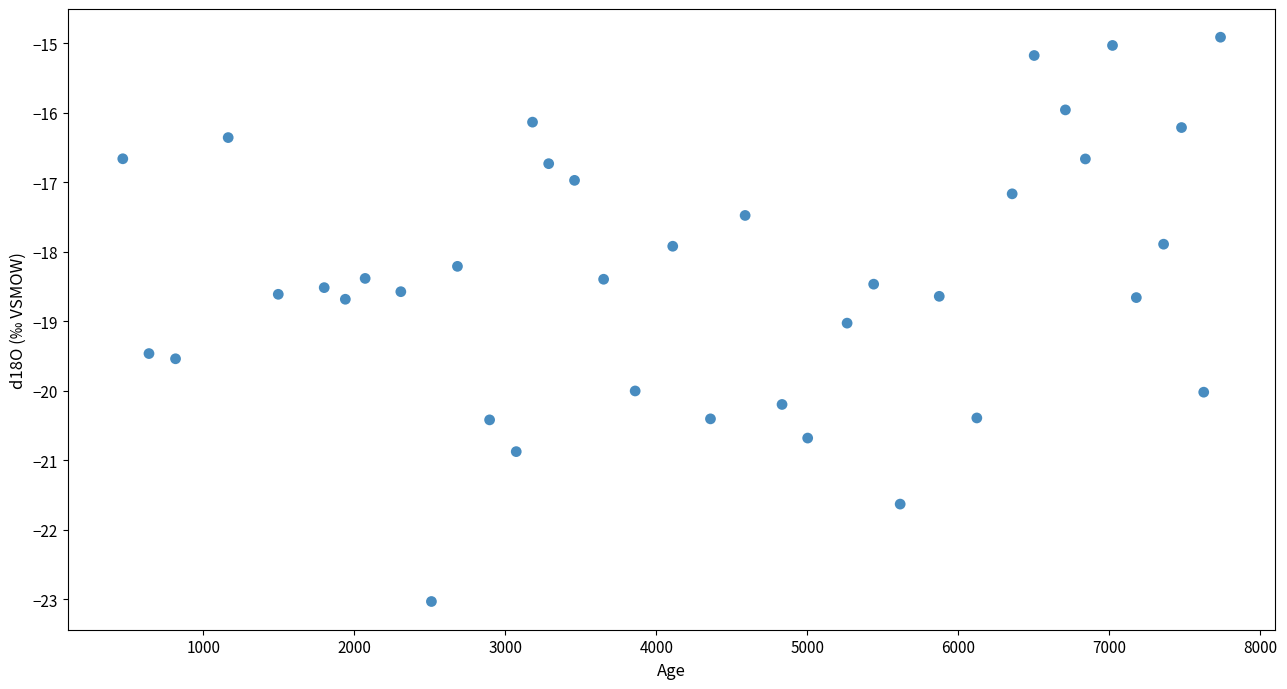

What is the range of Y values (max minus min)?

8.1